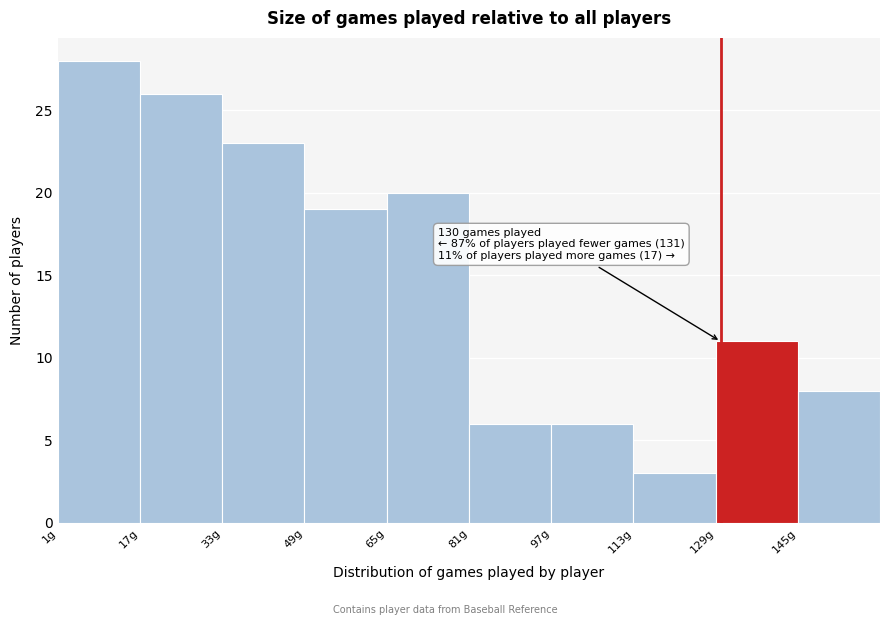

Over which range of the x-axis is the bar tallest?

1 to 17